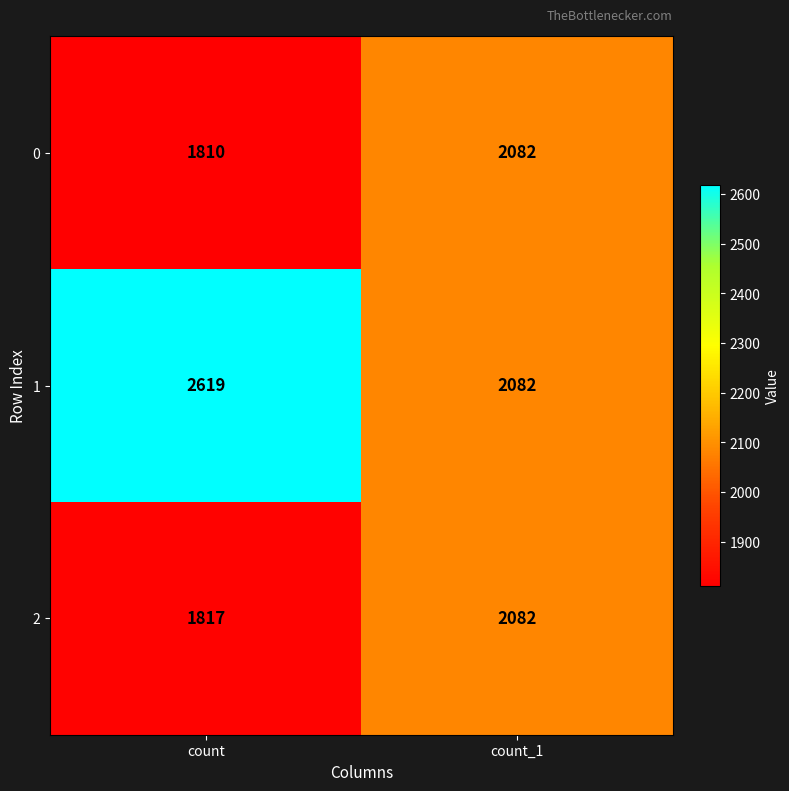

Between count and count_1, which series saw the biggest shift?

1